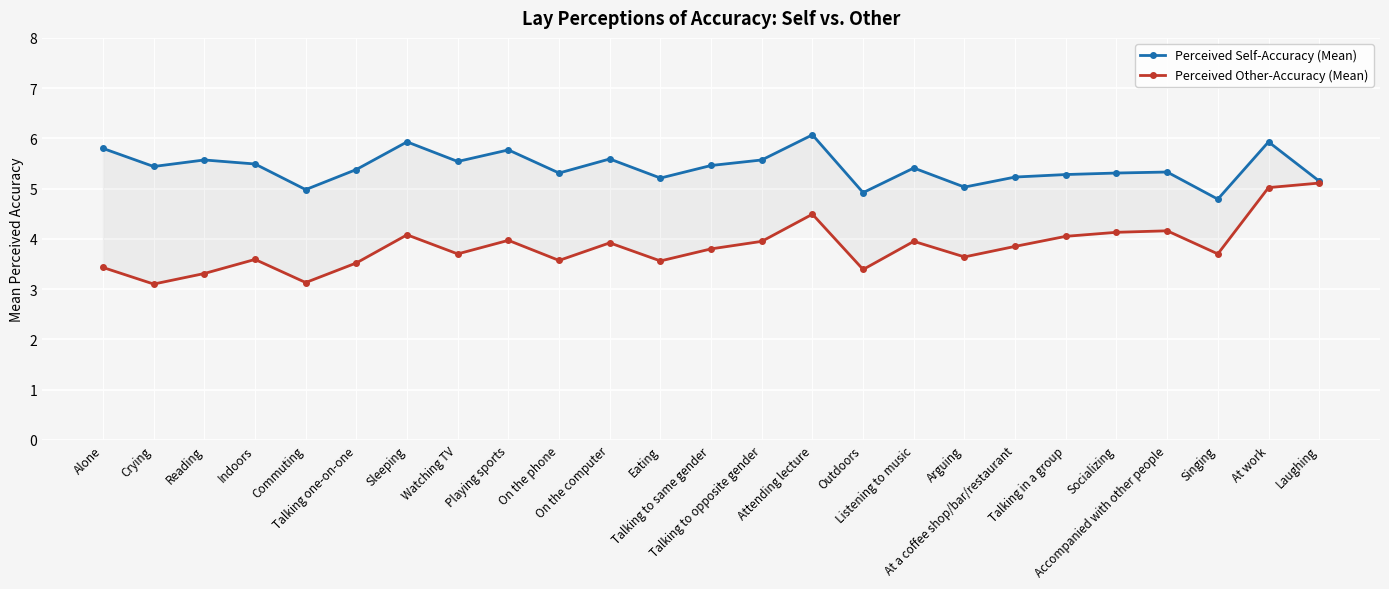

Is the value of Perceived Other-Accuracy (Mean) at Indoors greater than the value of Perceived Self-Accuracy (Mean) at Sleeping?

No